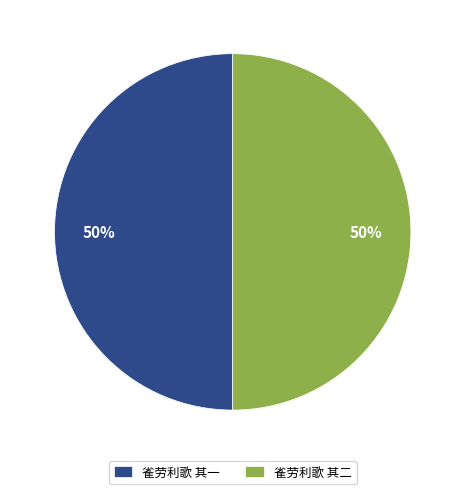

Do 雀劳利歌 其二 and 雀劳利歌 其一 together represent more than half of the pie?

Yes